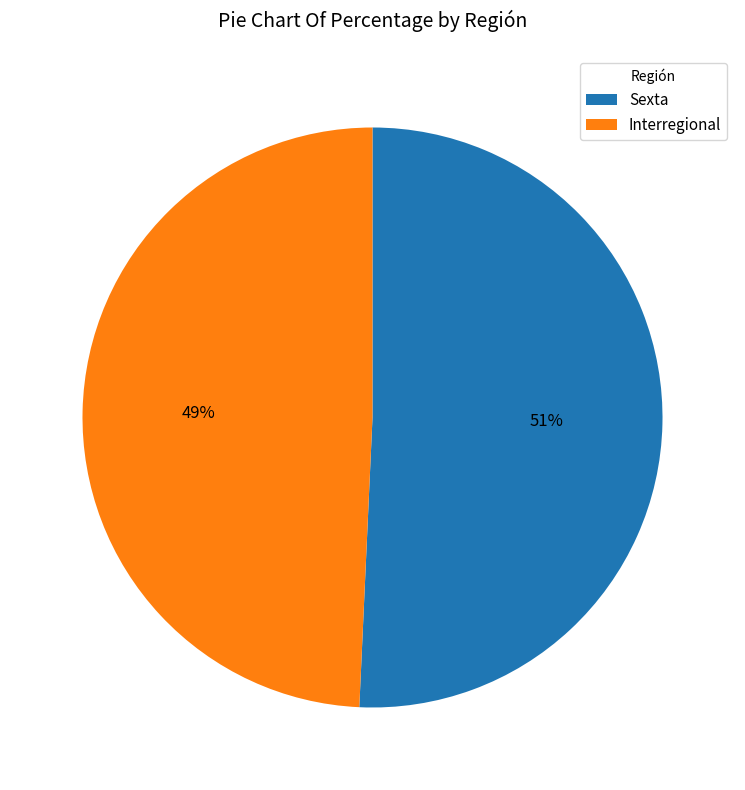

The Interregional slice represents 49% of the pie. True or false?

True